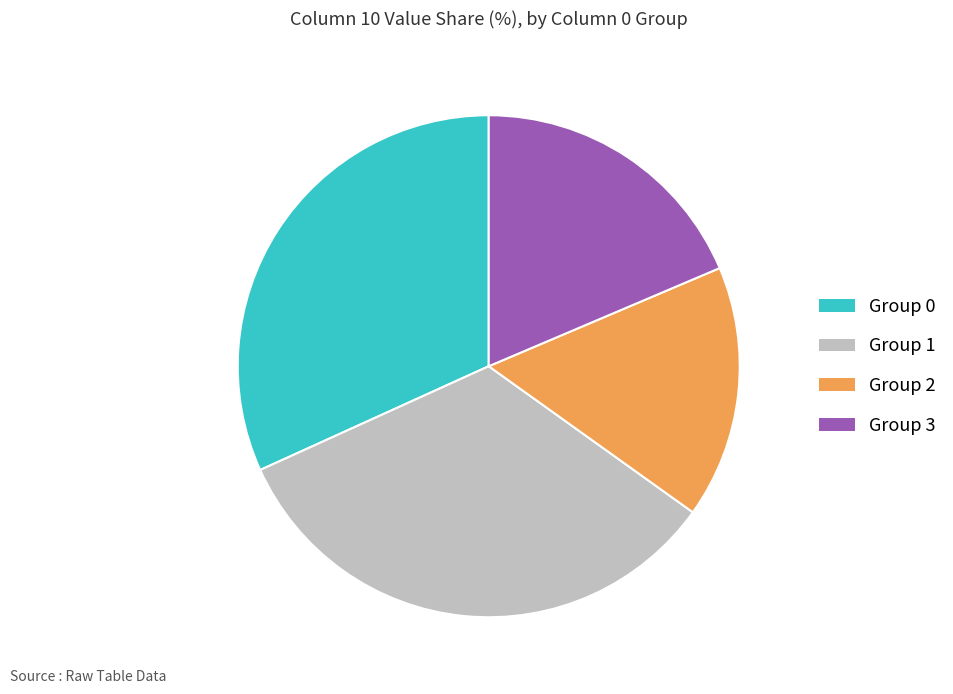

Does any single category account for the majority?

No